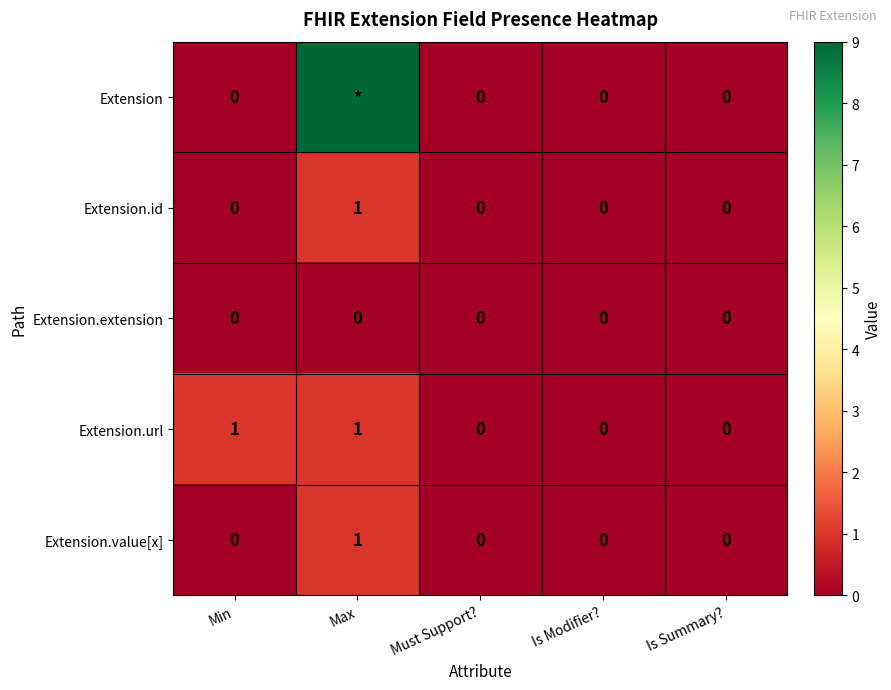

Is it true that Extension.id equals 0 at Is Modifier??

True